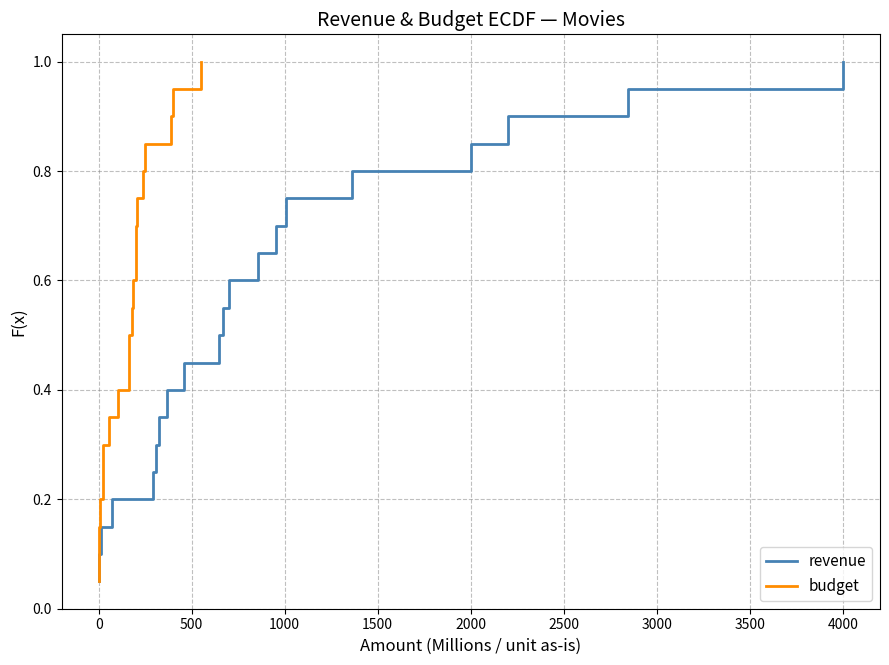

True or false: budget and revenue cross at least once.

False